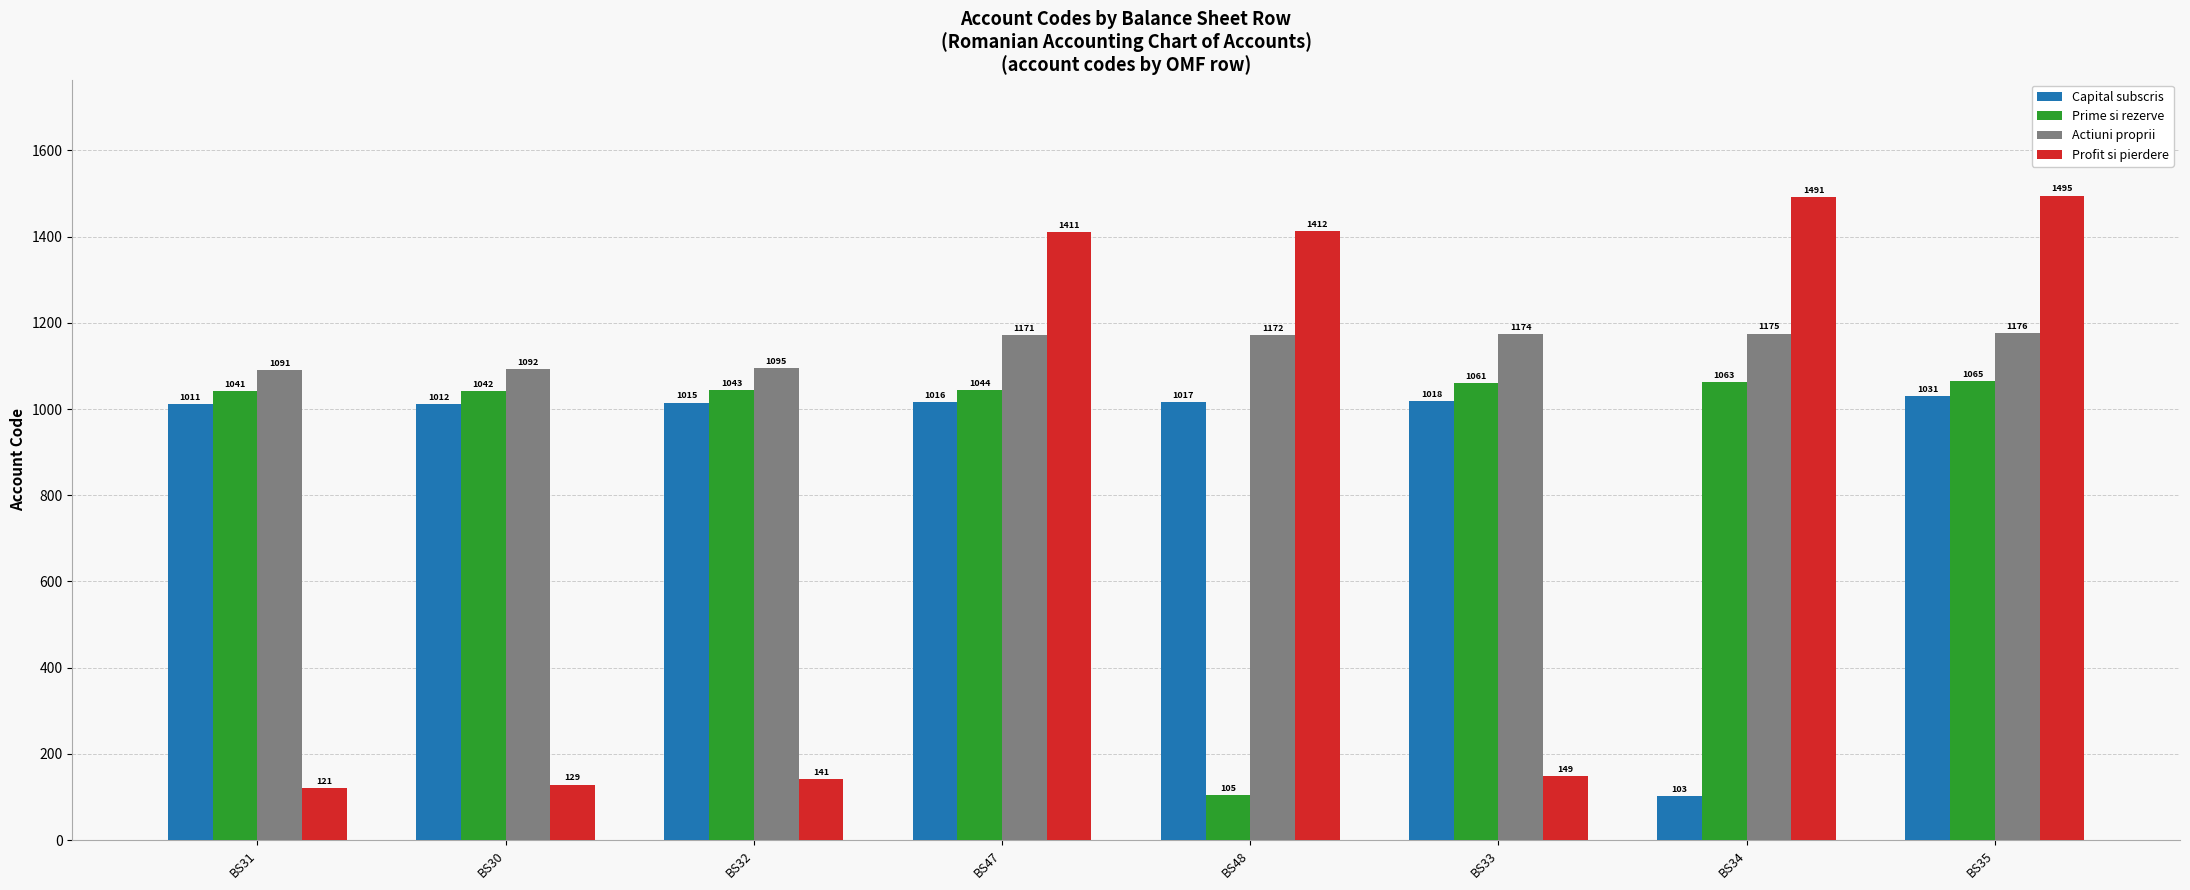

What is the difference between the Actiuni proprii values at BS34 and BS48?

3